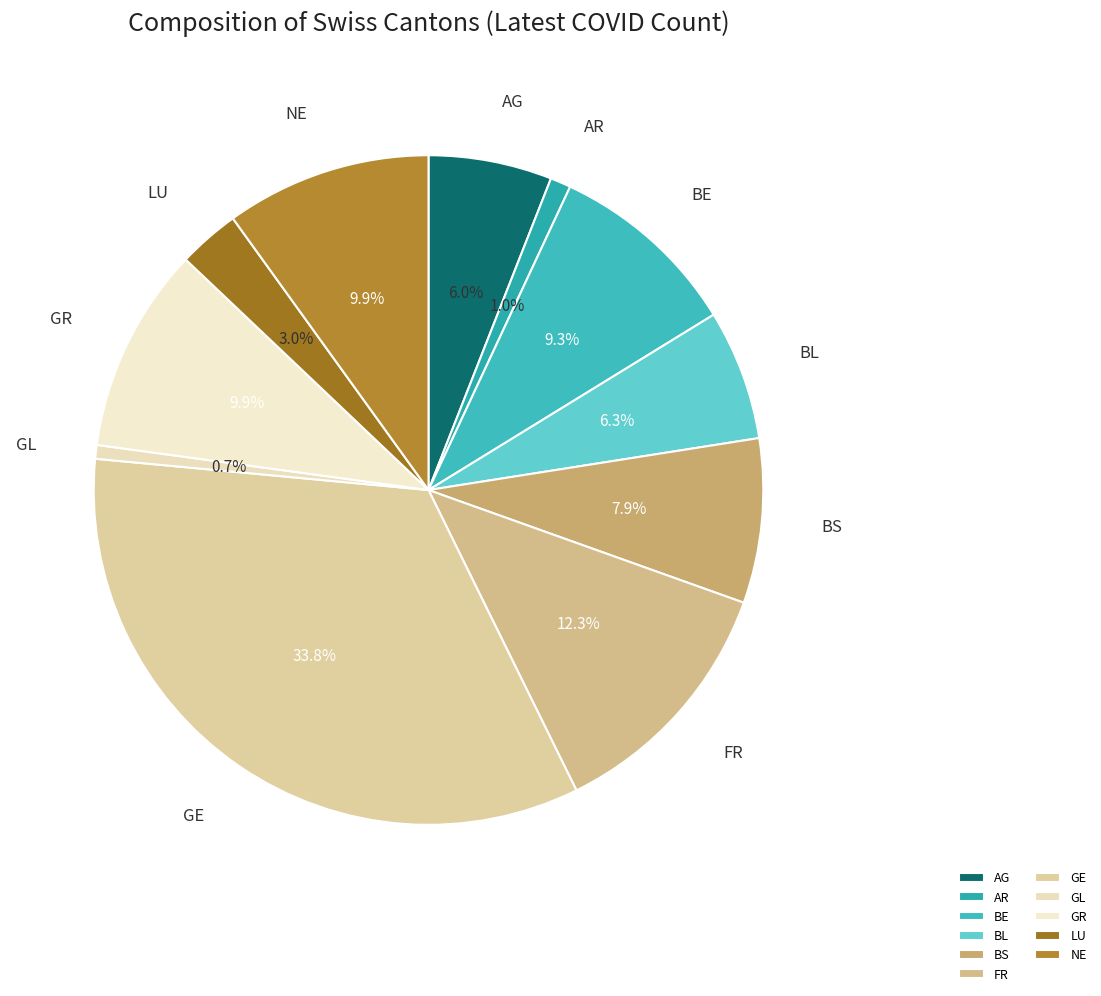

Between FR and GE, which is larger?

GE